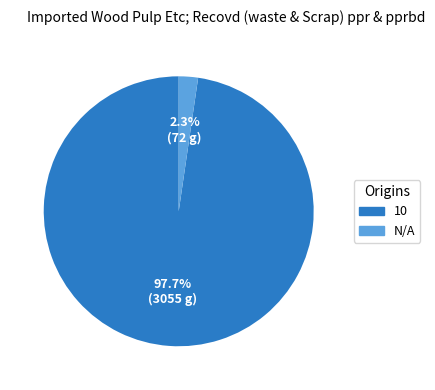

The 10 slice represents 12% of the pie. True or false?

False